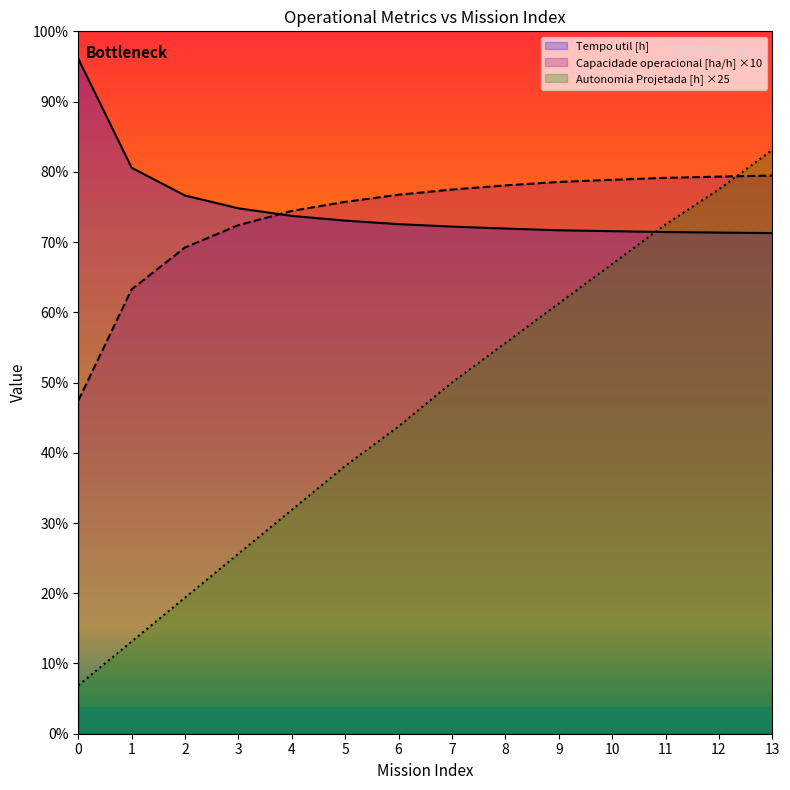

Rank the categories by Tempo util [h] value from lowest to highest.

13, 12, 11, 10, 9, 8, 7, 6, 5, 4, 3, 2, 1, 0